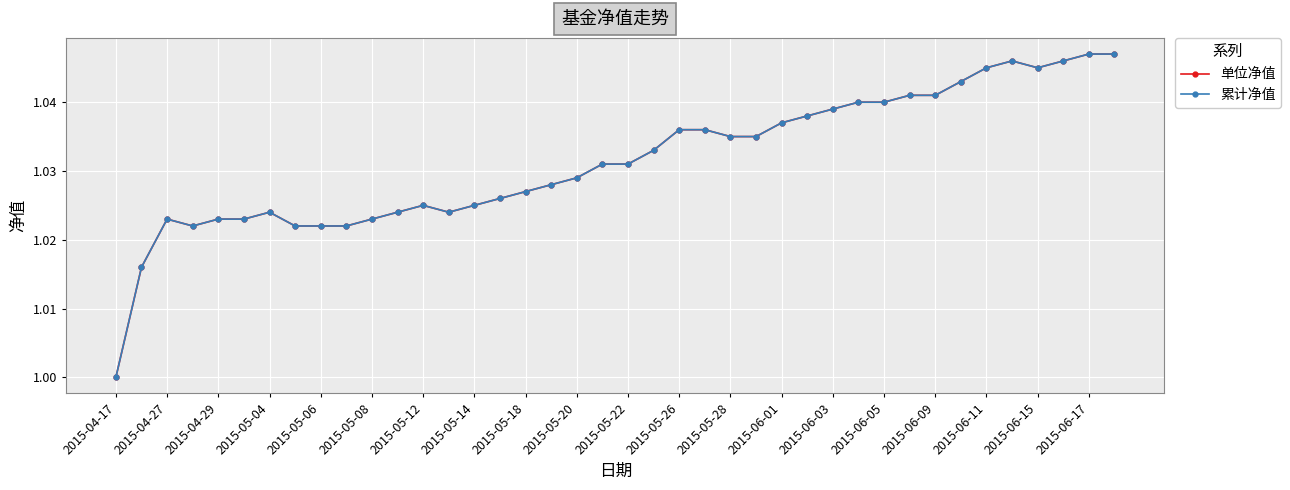

Does the chart have visible grid lines?

Yes